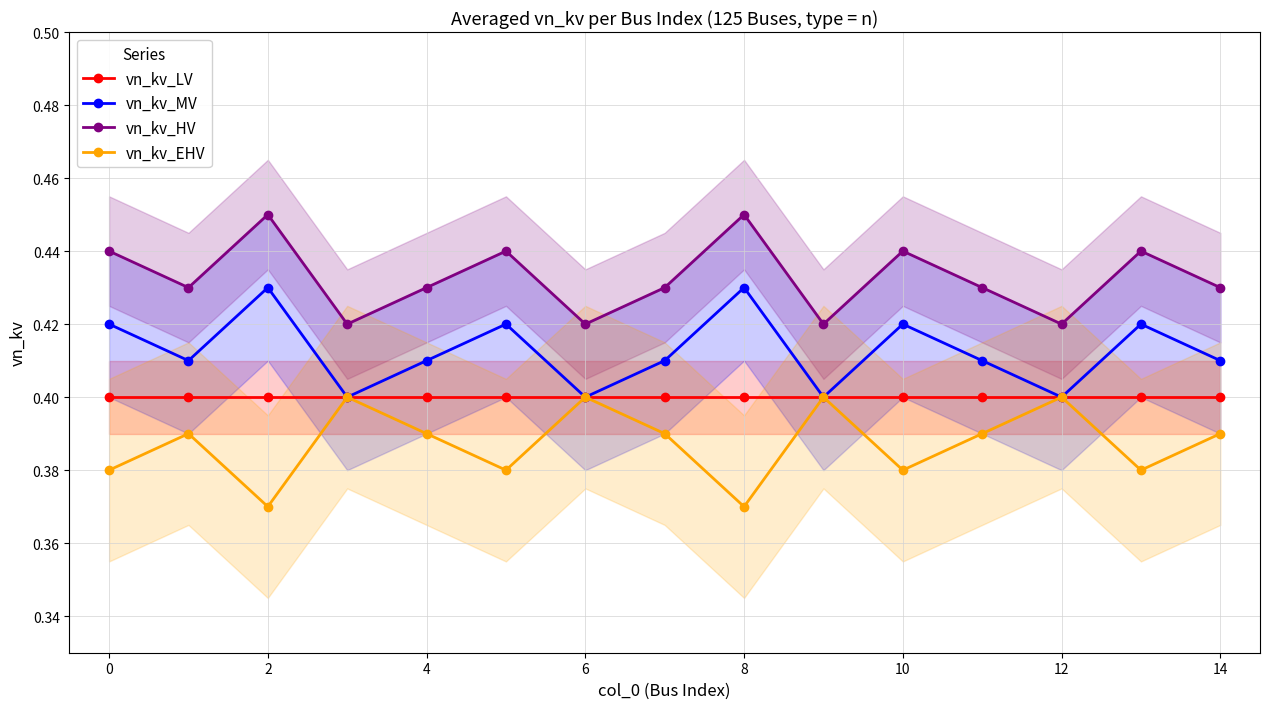

True or false: vn_kv_HV and vn_kv_MV cross at least once.

False